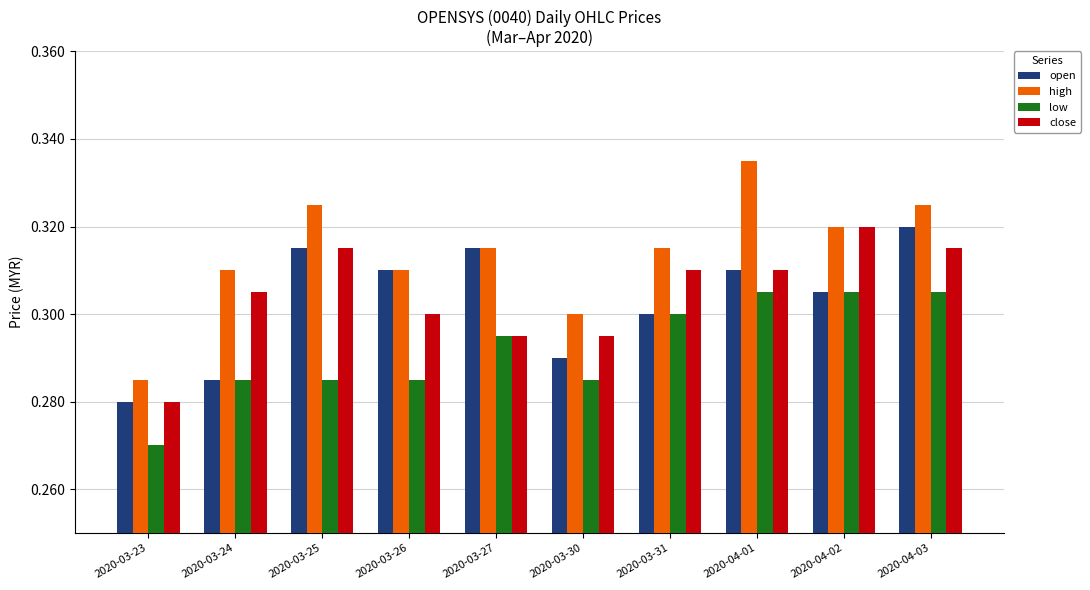

What is the sum of the high values at 2020-04-03 and 2020-04-02?

0.6